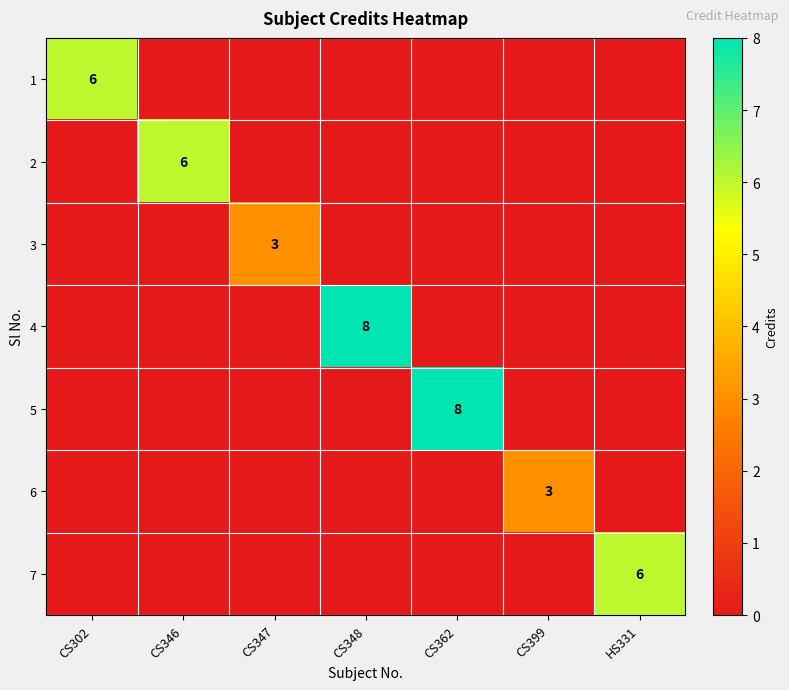

The 4 series shows 3 at CS348. True or false?

False